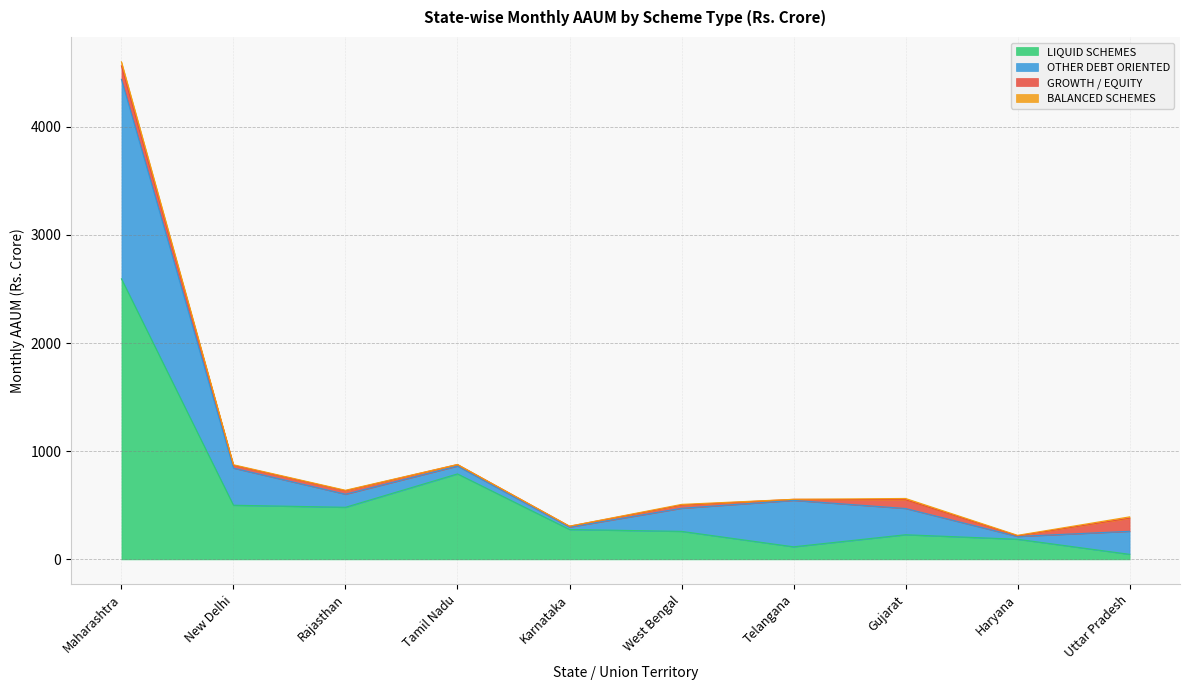

True or false: BALANCED SCHEMES and LIQUID SCHEMES intersect in this chart.

False